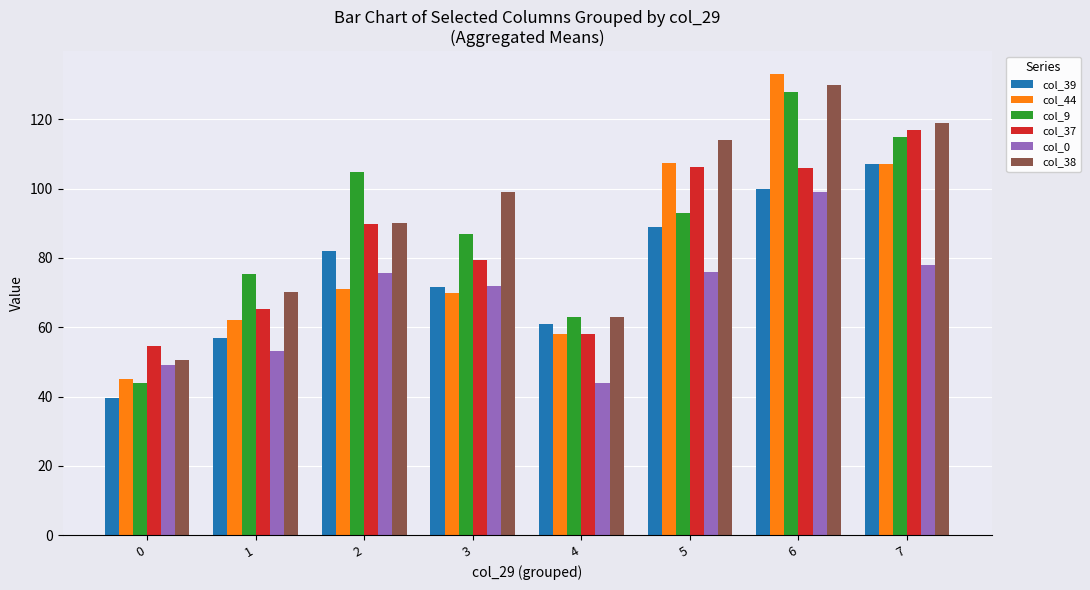

What is the spread (max minus min) of values at 2?

33.7